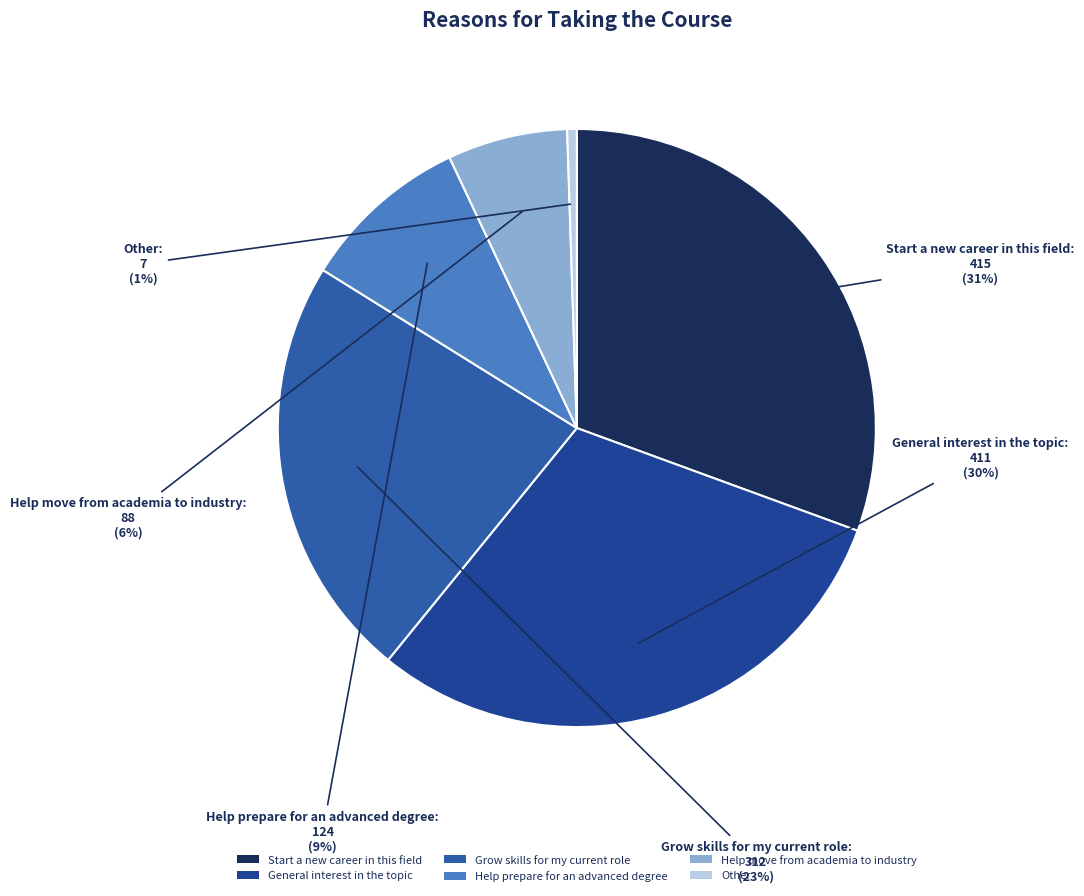

To the nearest percent, what is the average slice percentage?

17%